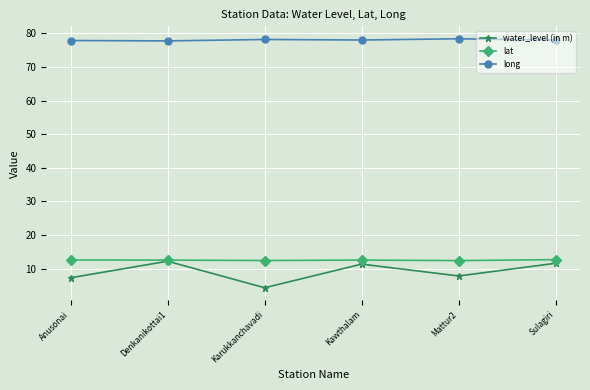

Is the value of water_level (in m) at Anusonai greater than the value of lat at Kawthalam?

No